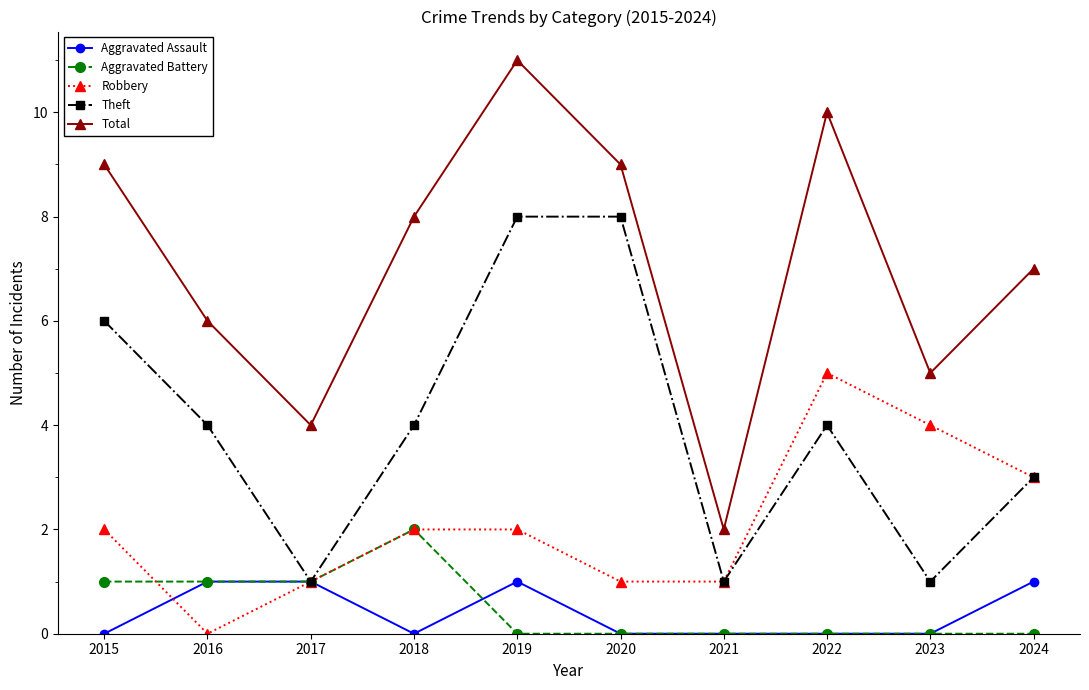

What is the sum of all Aggravated Battery values?

5